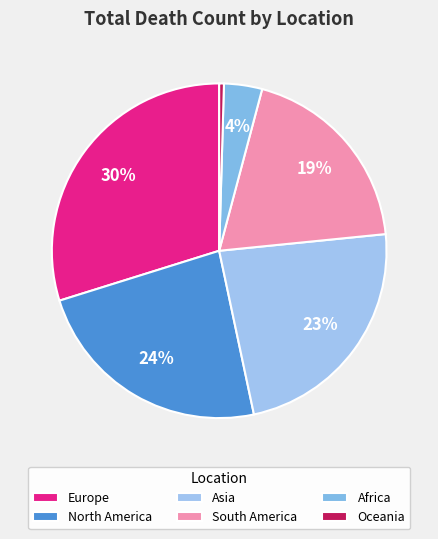

Is it true that Africa is 4% of the pie?

True